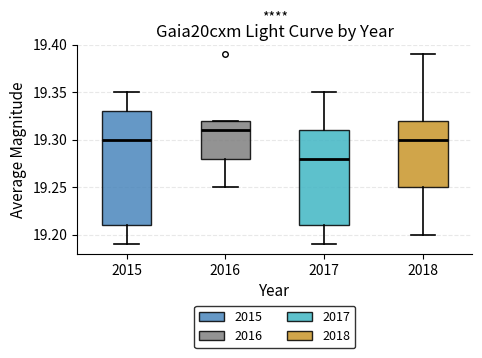

Reading left to right, transcribe this box plot: for each box, give where its median line is, the range the box spans, and where its two whiskers end, as read against the y-axis. The values are not printed on the chart, so give them approximately, as read against the axis.

2015: median 19.30, box 19.21 to 19.33, whiskers 19.19 to 19.35
2016: median 19.31, box 19.28 to 19.32, whiskers 19.25 to 19.32
2017: median 19.28, box 19.21 to 19.31, whiskers 19.19 to 19.35
2018: median 19.30, box 19.25 to 19.32, whiskers 19.20 to 19.39